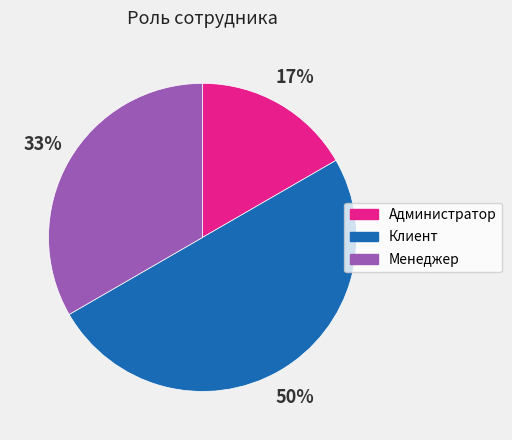

Which category has the smallest portion of the pie?

Администратор